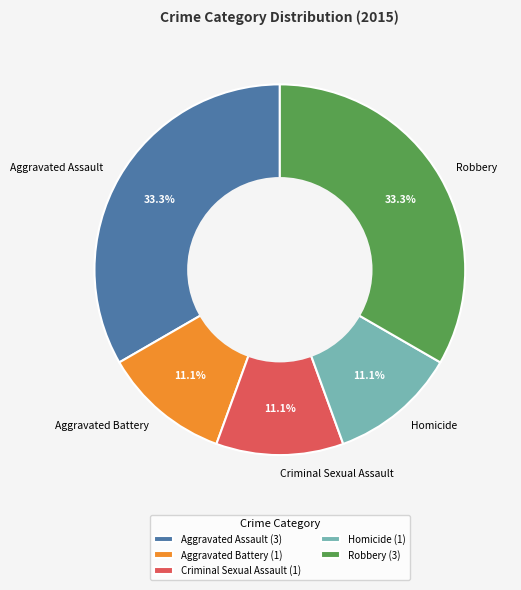

How much of the chart is everything except Aggravated Assault?

66.7%